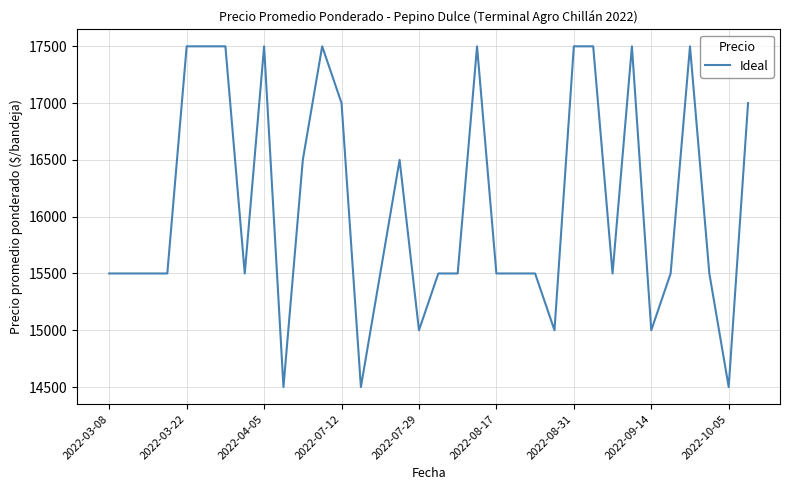

What is the greatest value displayed?

17500